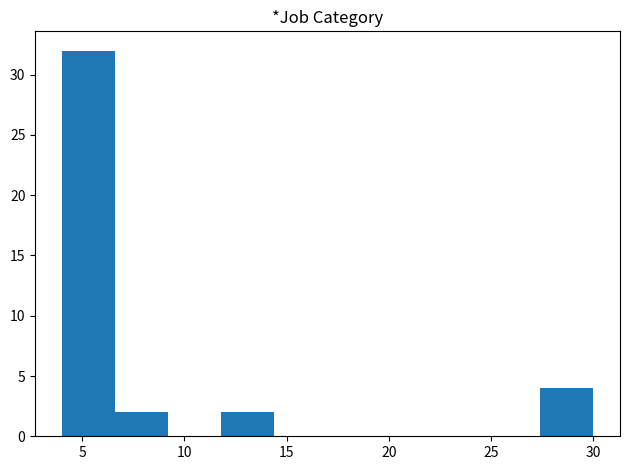

Over which range of the x-axis is the bar tallest?

4.0 to 6.6